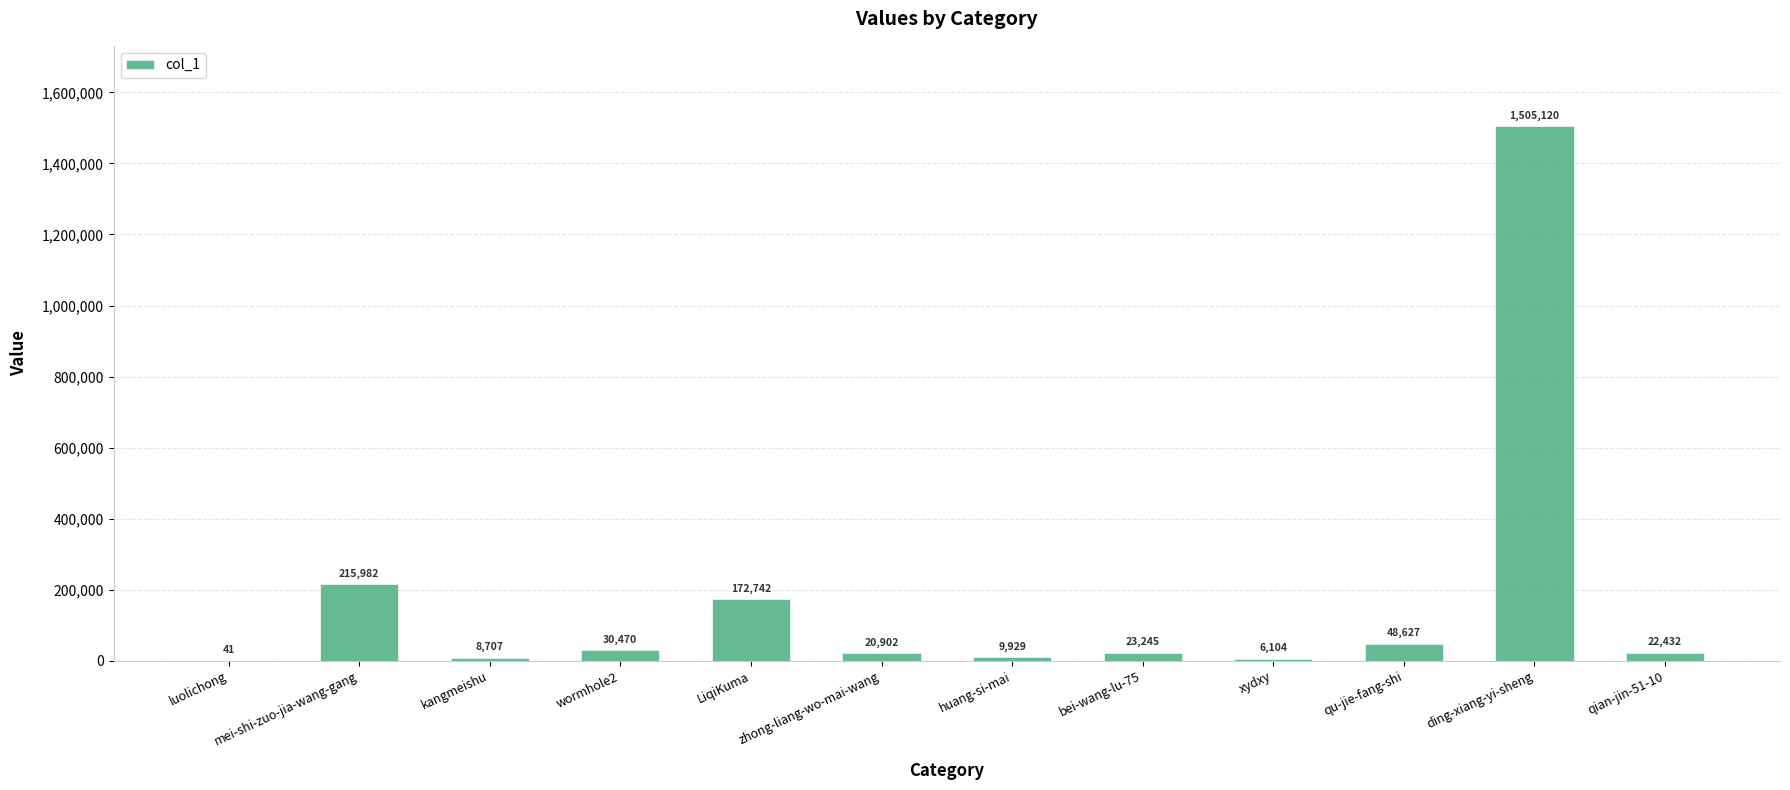

Reading right to left, extract all data points from this chart.

22432	1505120	48627	6104	23245	9929	20902	172742	30470	8707	215982	41